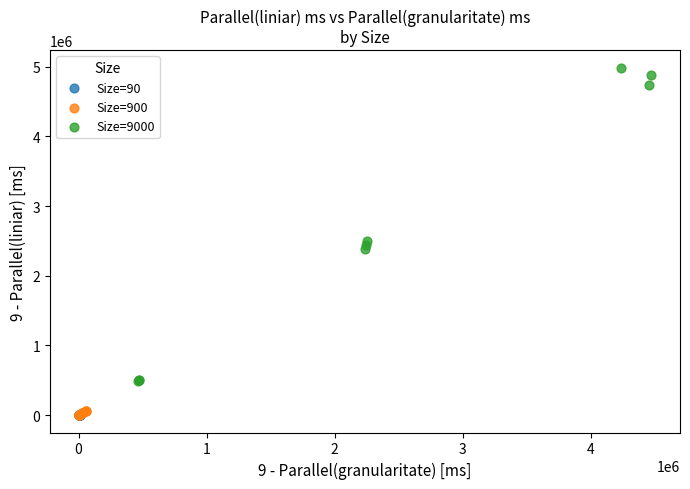

Which series reaches the maximum Y coordinate?

Size=9000